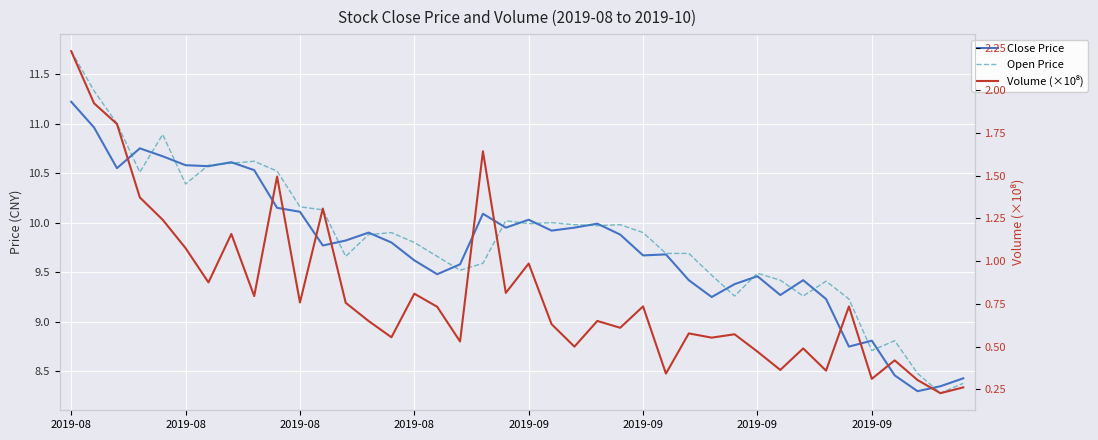

In Open Price, how many points are higher than both neighbors (excluding endpoints)?

9